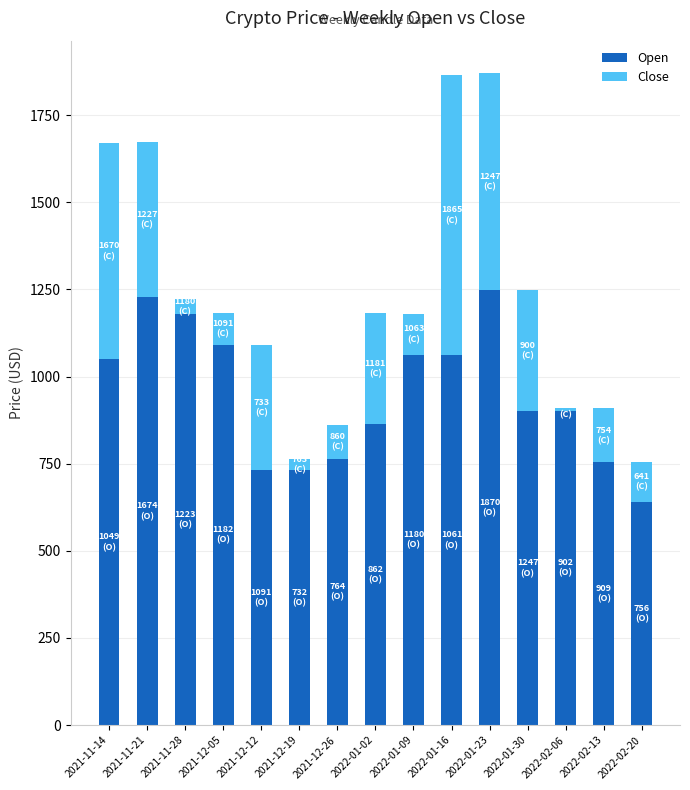

What is the sum of the Open values at 2021-12-26 and 2022-01-23?

2011.5